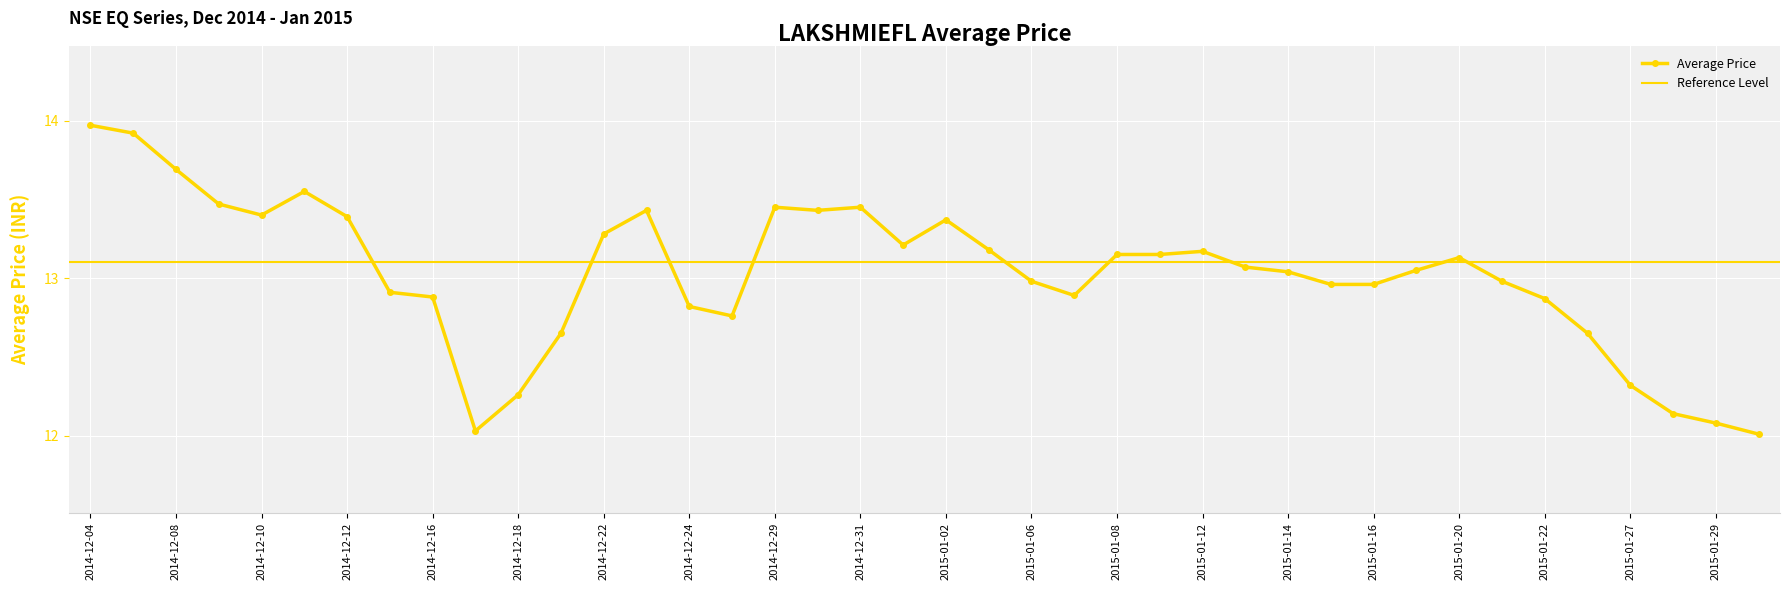

What is the change in value from 2014-12-18 to 2014-12-30?

+1.2